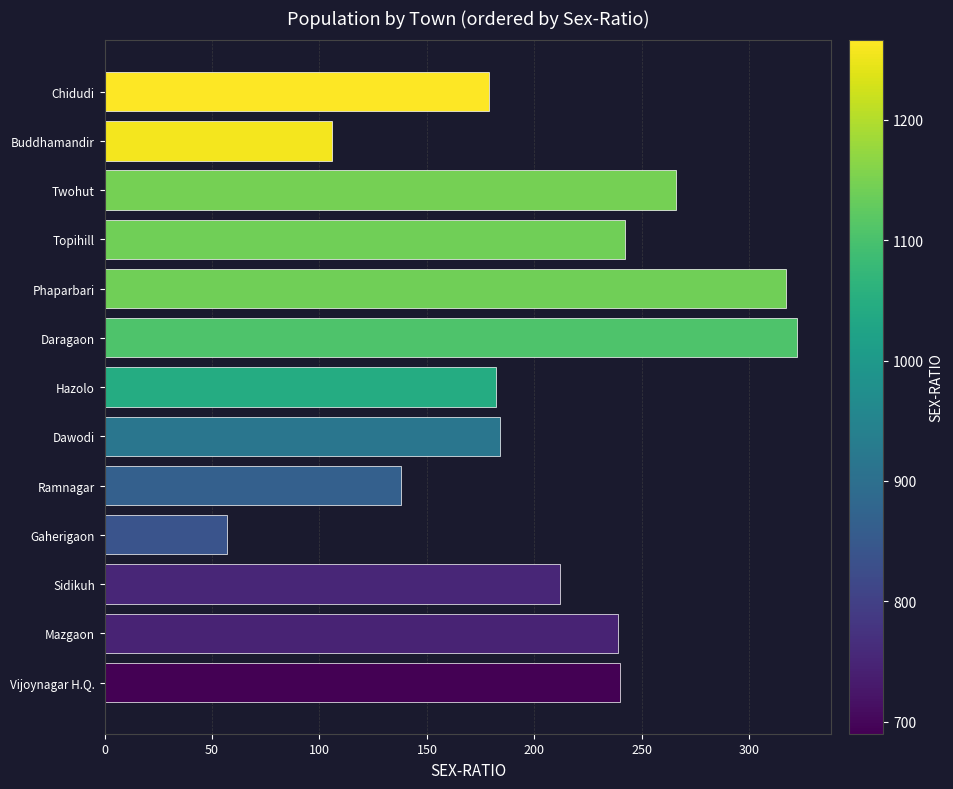

What is the average value?

206